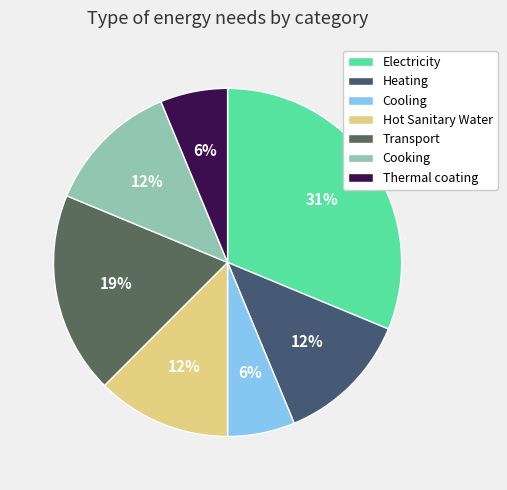

How many segments does this pie chart have?

7